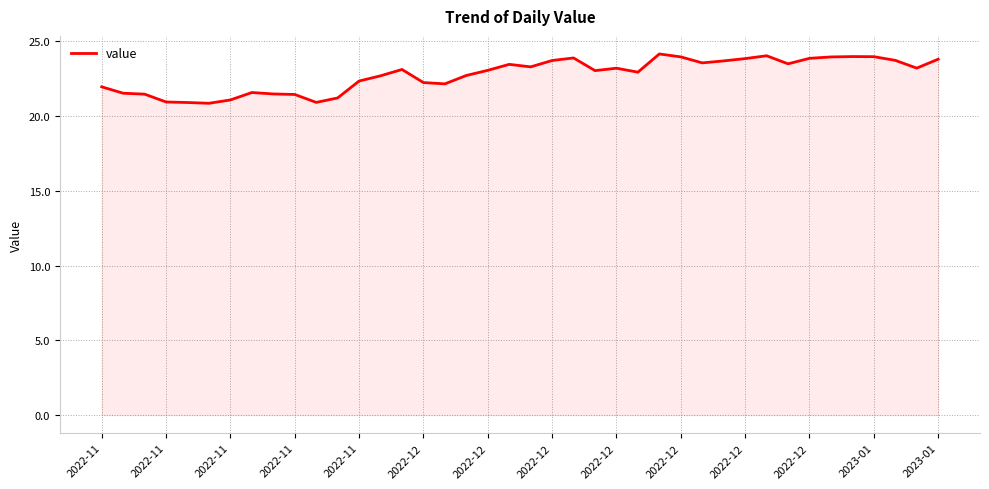

Does the chart display data point markers on the line(s)?

No